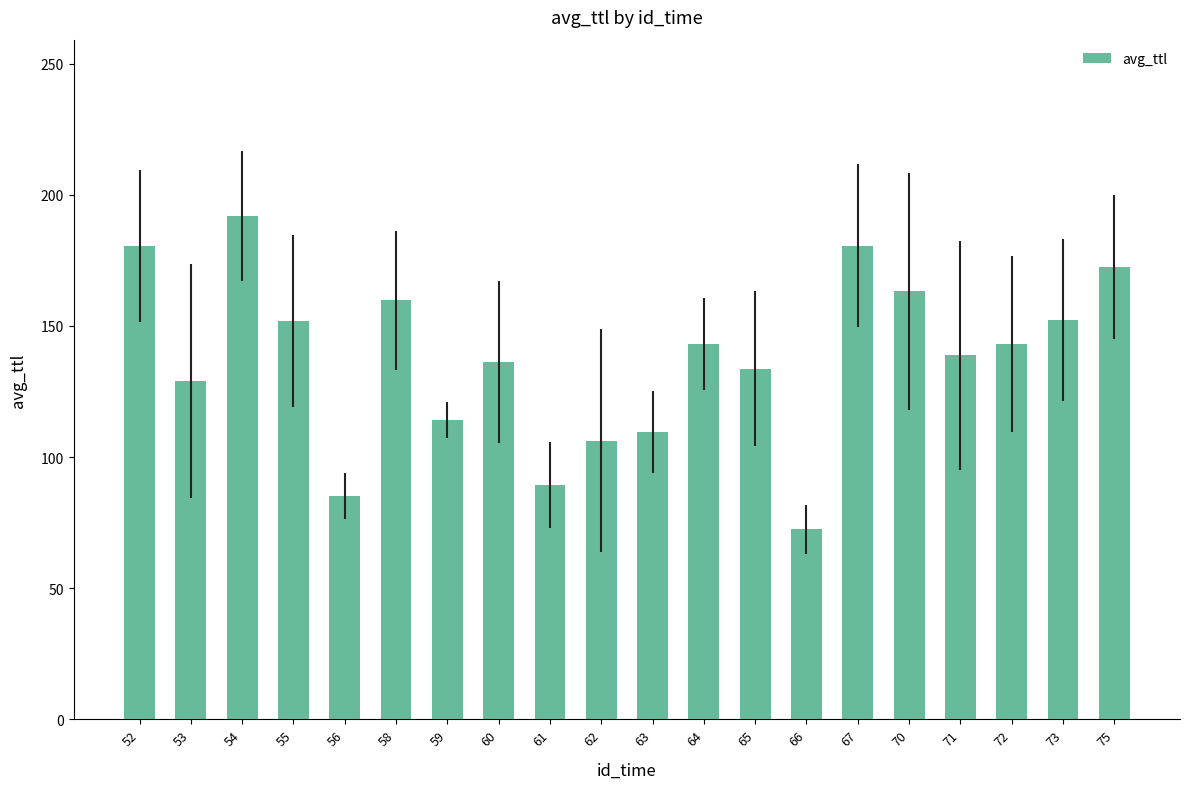

The value at 67 is 47.0. True or false?

False